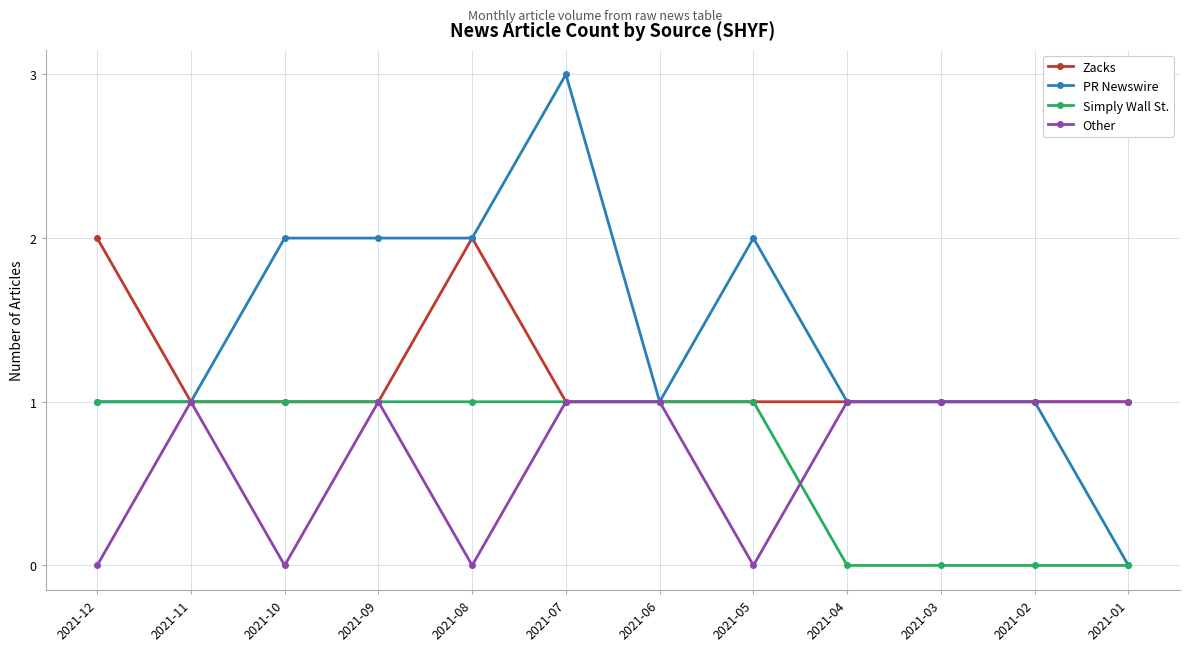

What is the difference between the second highest and second lowest values in the Zacks series?

1